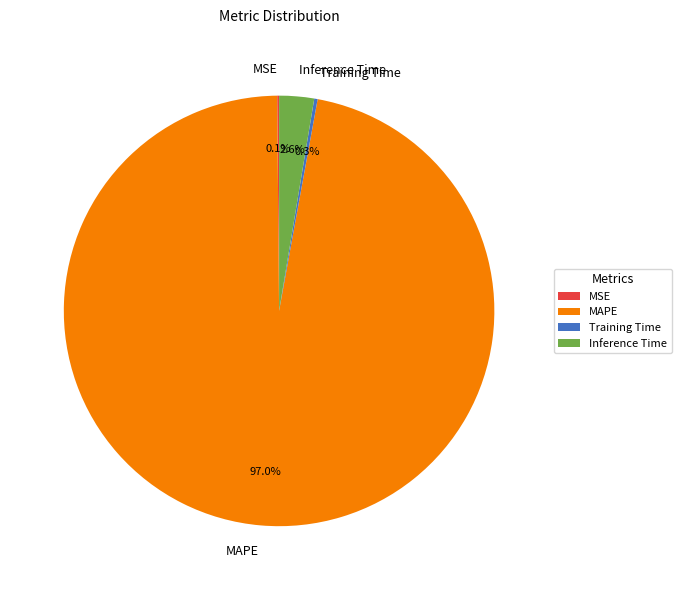

Which slice is the largest?

MAPE